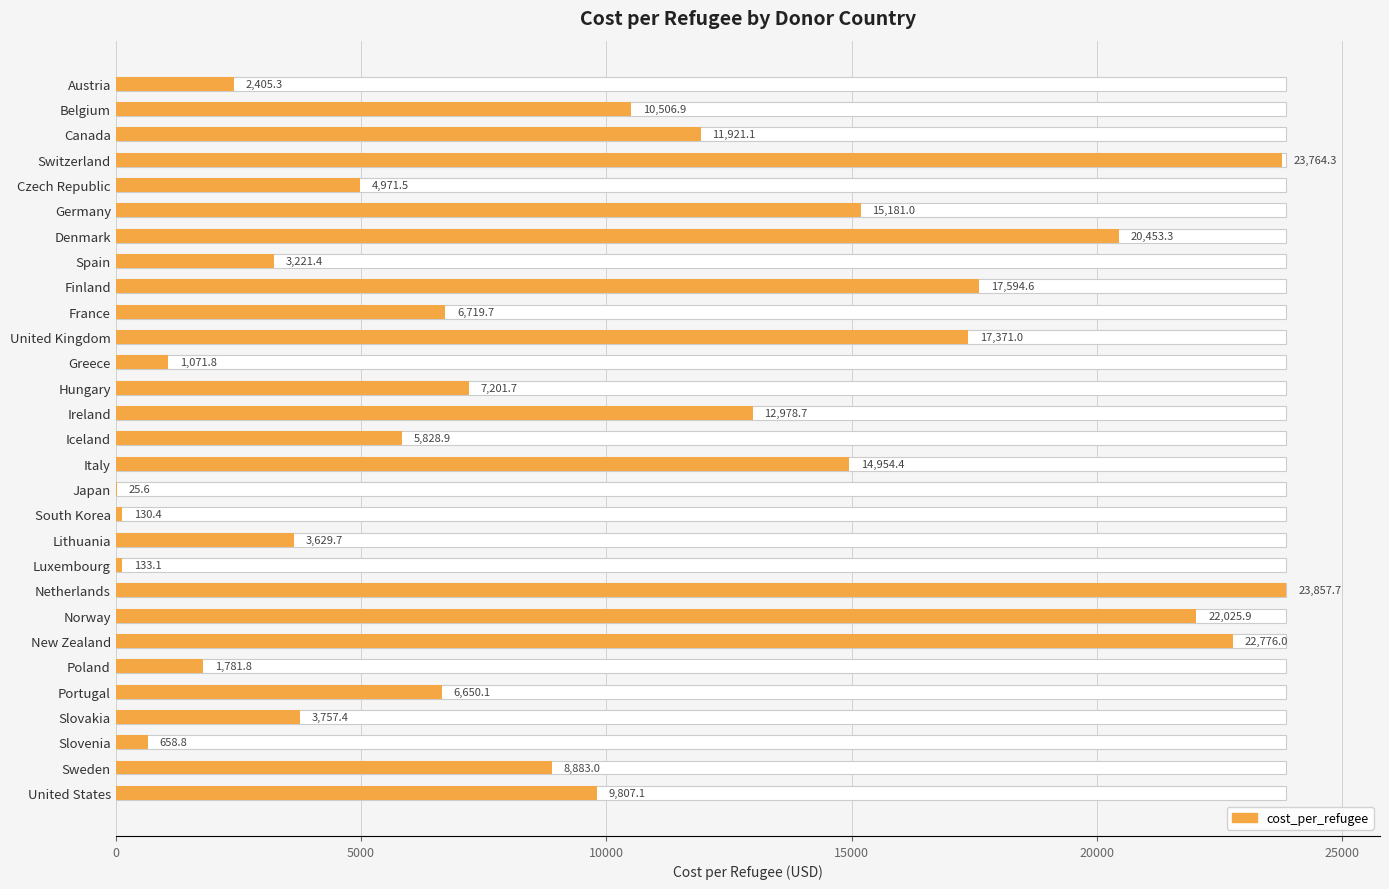

Is it true that the value at Iceland is 5828.9?

True